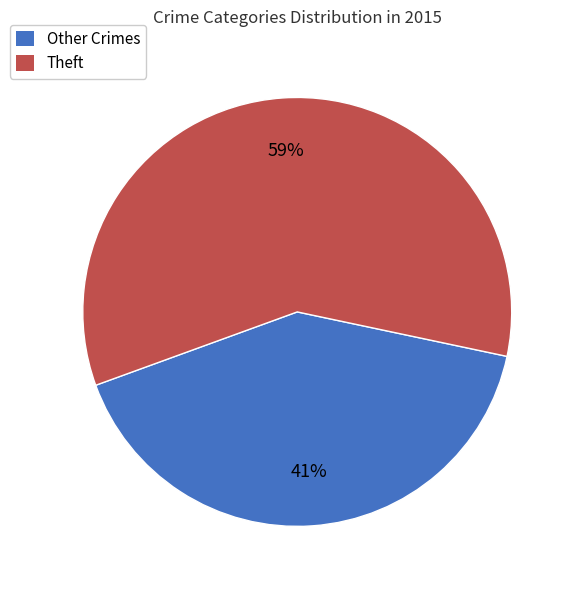

To the nearest percent, what is the average slice percentage?

50%